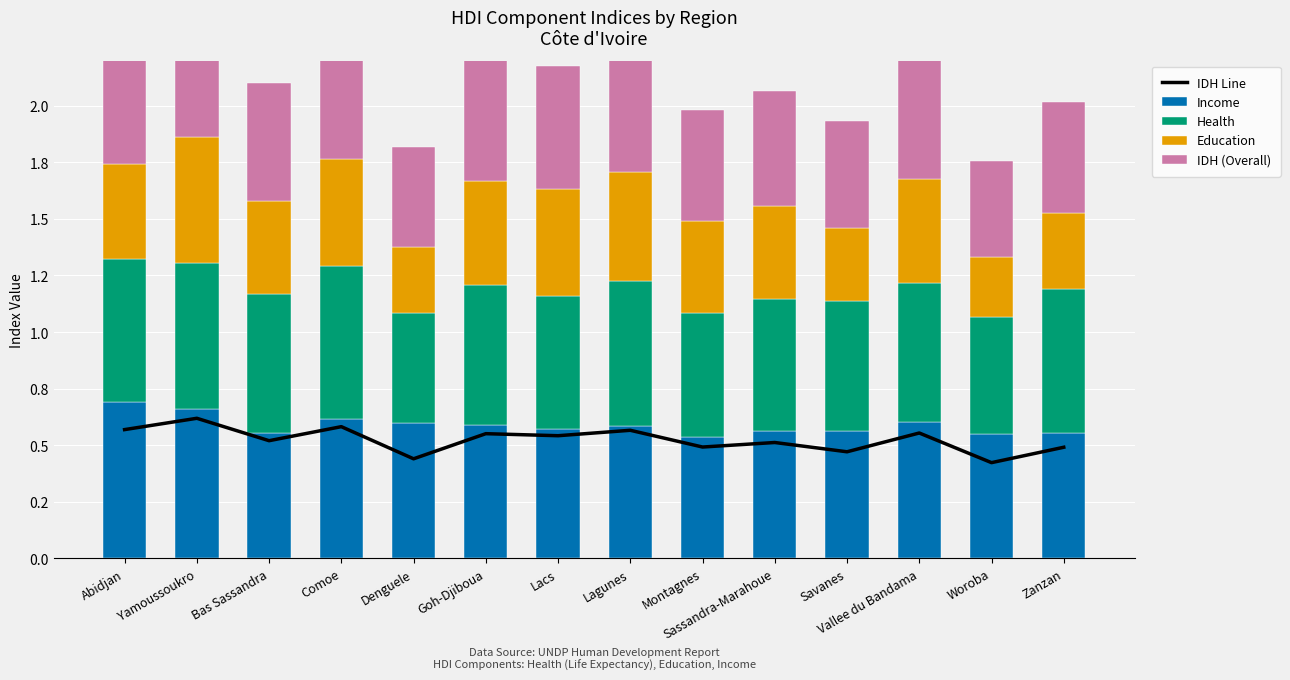

At which category does the chart reach its minimum across all series?

Woroba